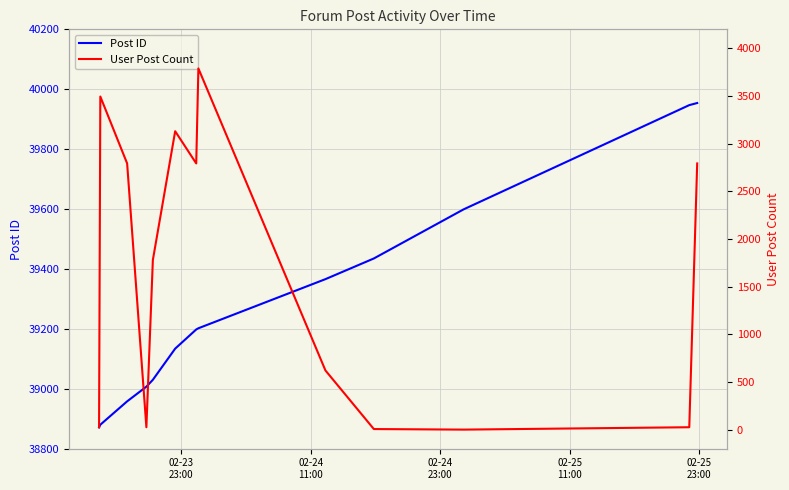

What is the average value of the User Post Count series?

1637